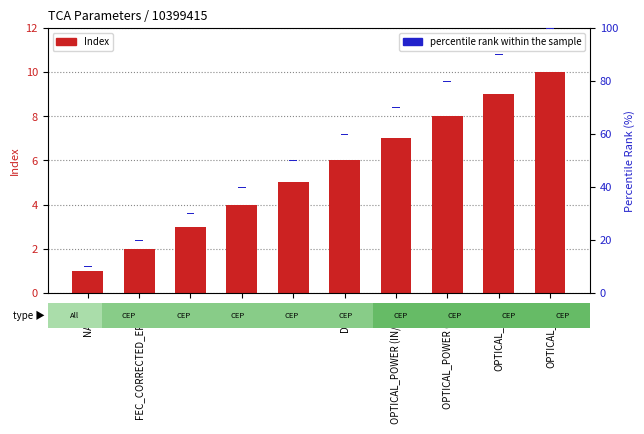

Between NATIVE and OPTICAL_POWER (IN/OUT), which is larger?

OPTICAL_POWER (IN/OUT)